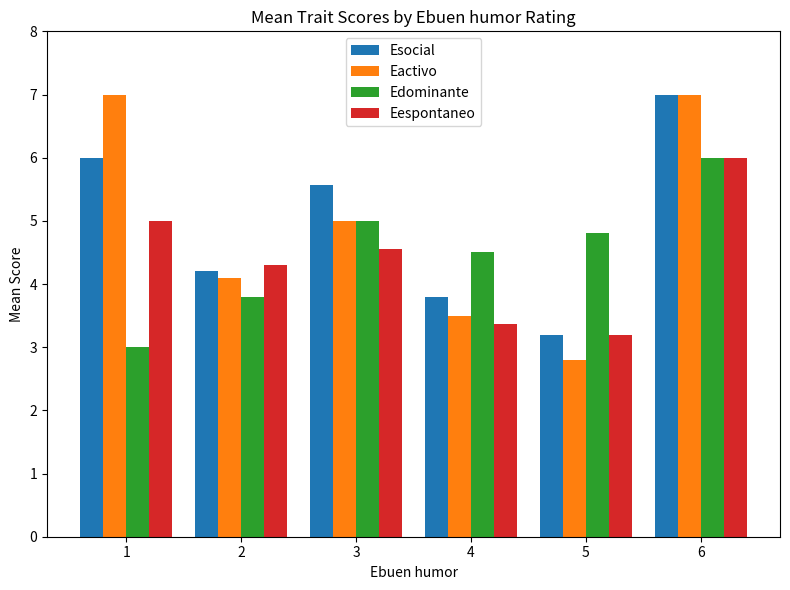

What is the total value across all series at 3?

20.1